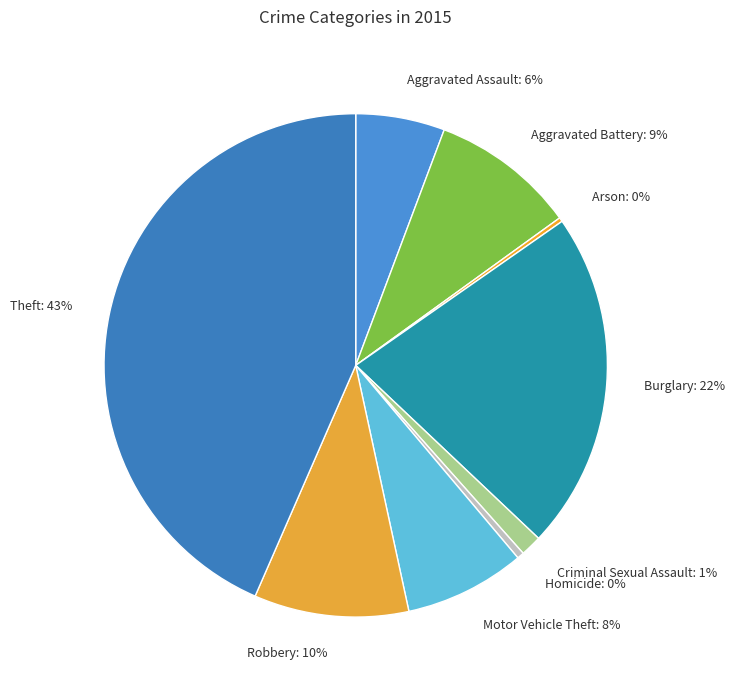

To the nearest percent, what is the average slice percentage?

11%